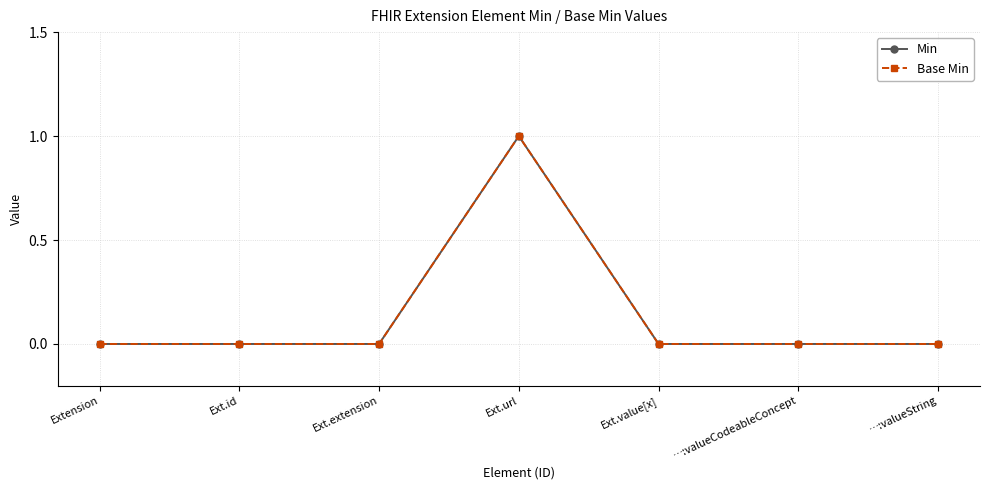

Where is Base Min nearest to the value 0?

Extension